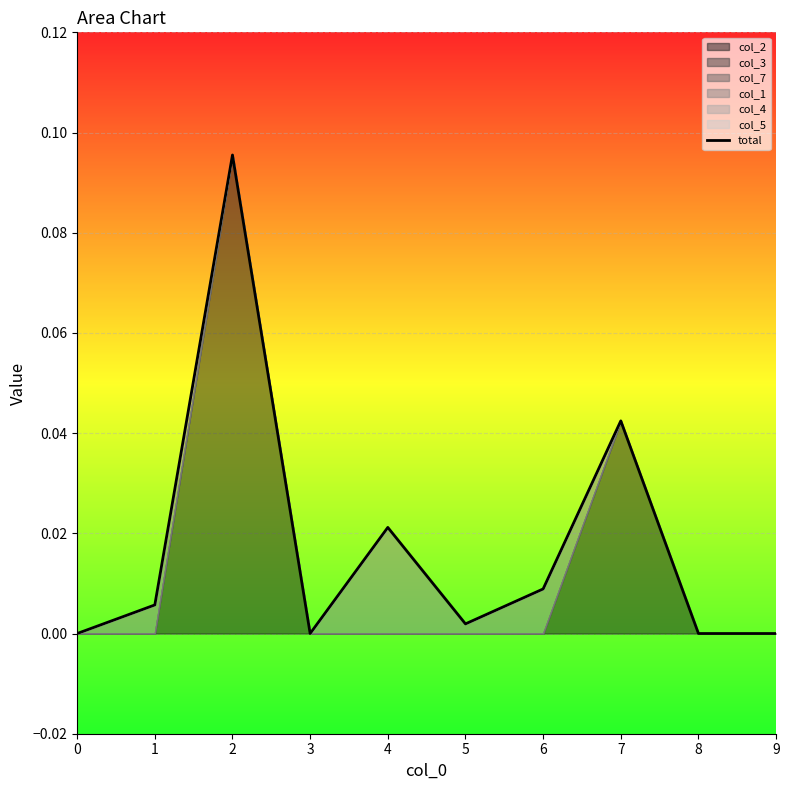

How many lines are shown in the chart?

1